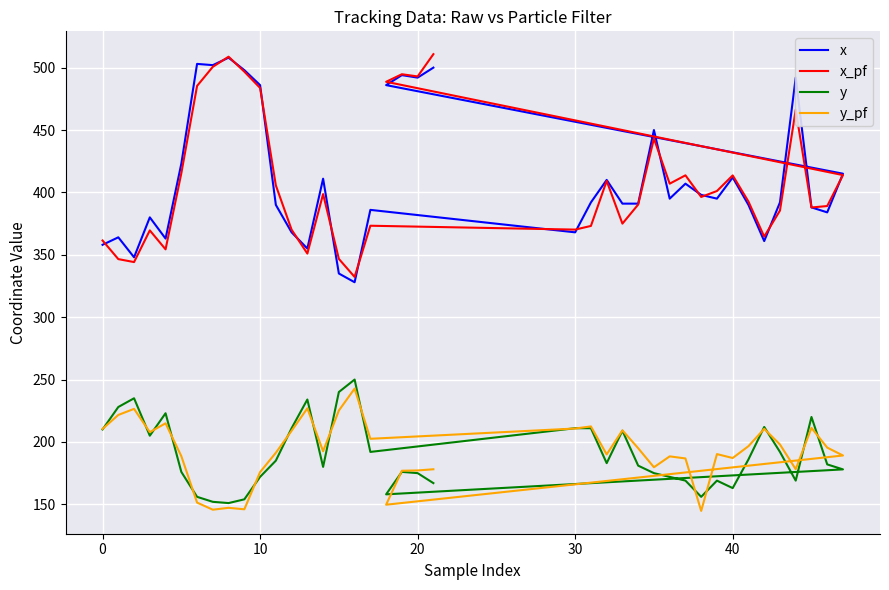

What is the greatest value displayed?

510.8